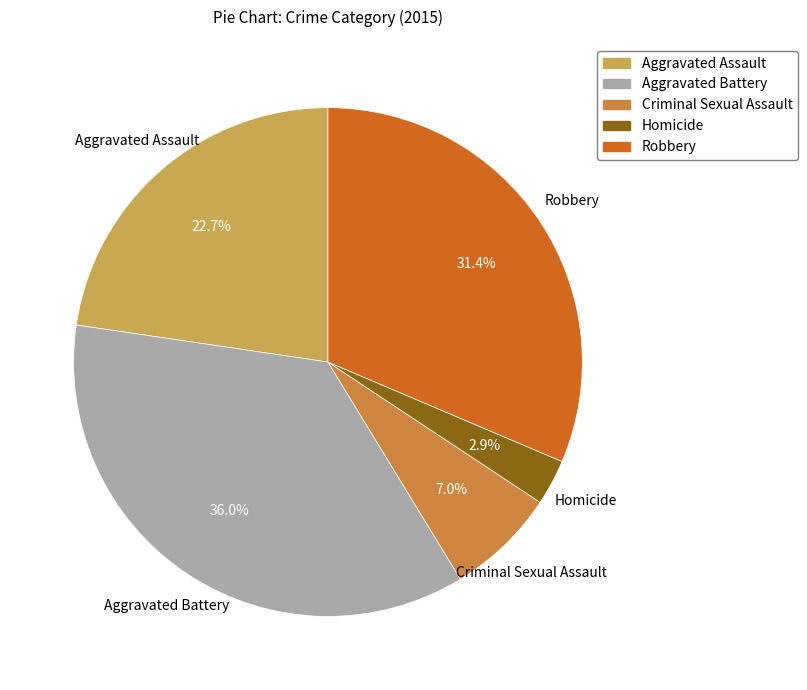

Rank the categories by value from highest to lowest.

Aggravated Battery, Robbery, Aggravated Assault, Criminal Sexual Assault, Homicide